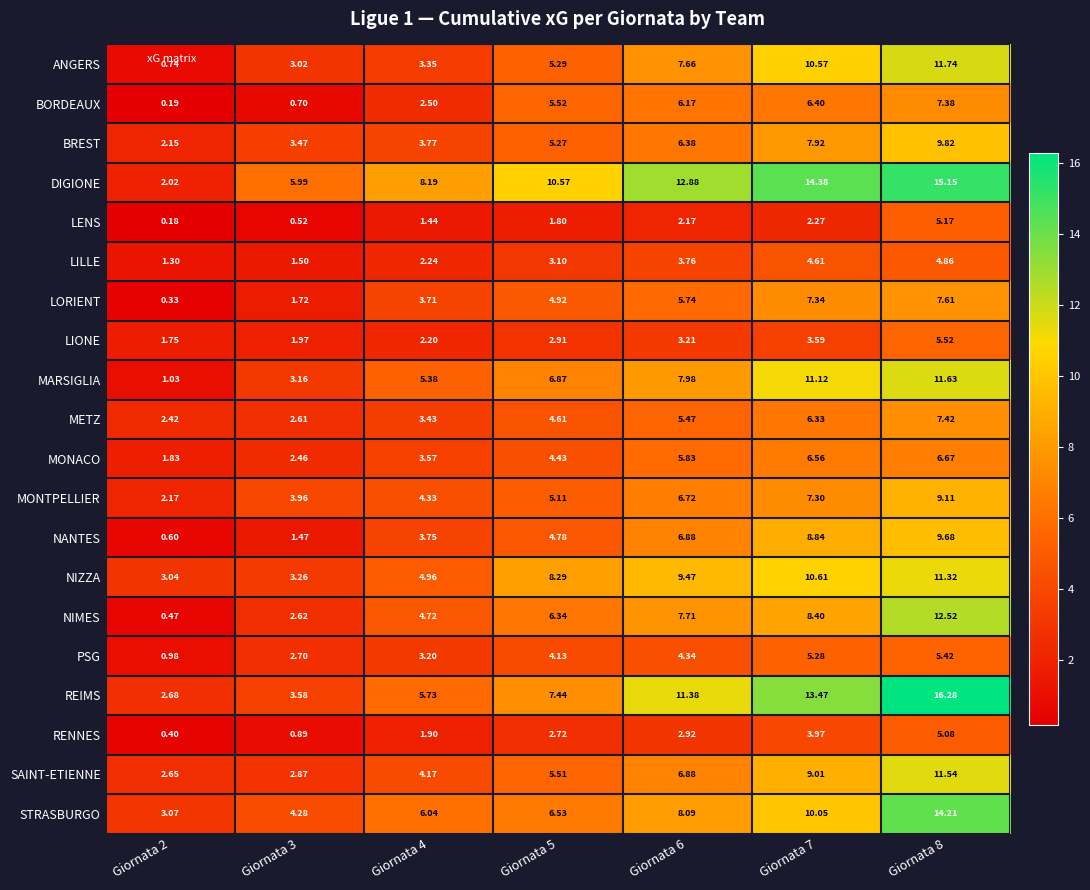

What is the total value across all series at Giornata 7?

158.0